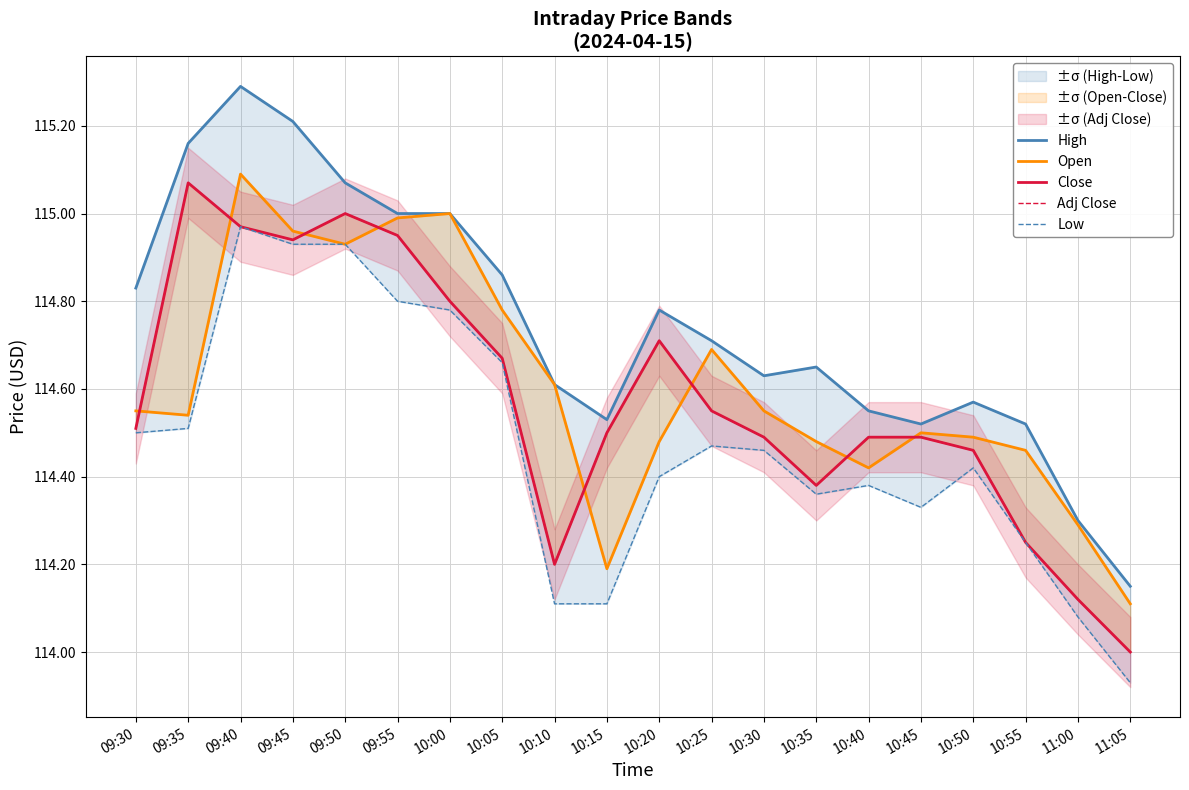

Does the chart display data point markers on the line(s)?

No